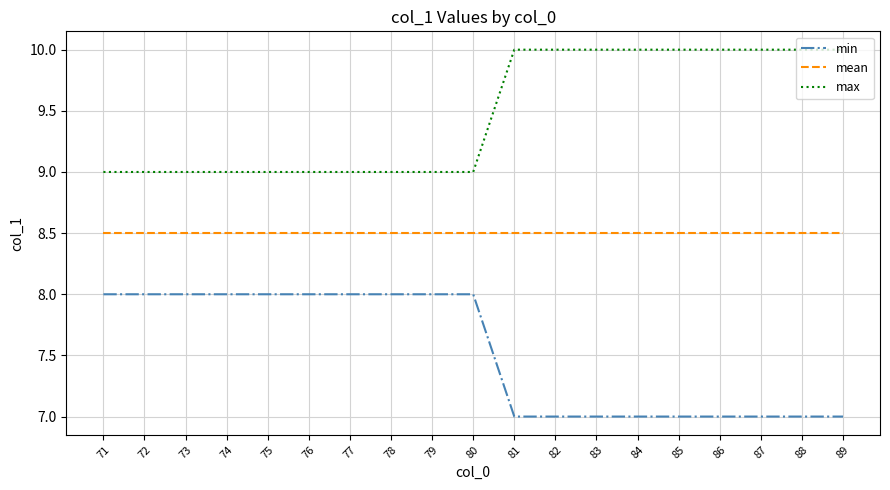

What is the sum of the max values at 78 and 75?

18.0